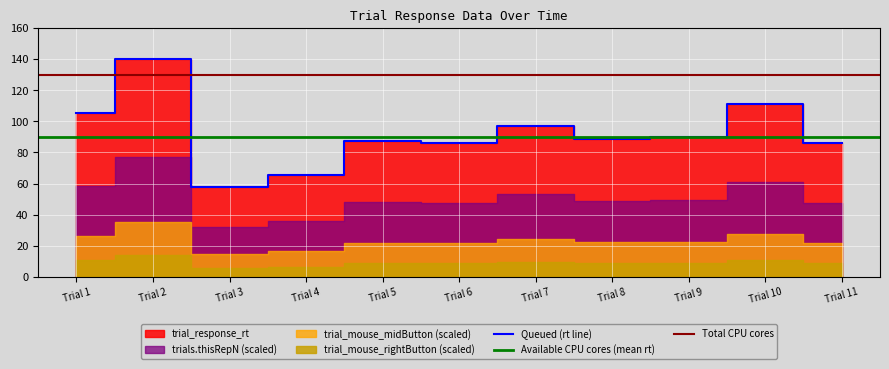

What is the lowest value of the Queued (rt line) series?

58.1